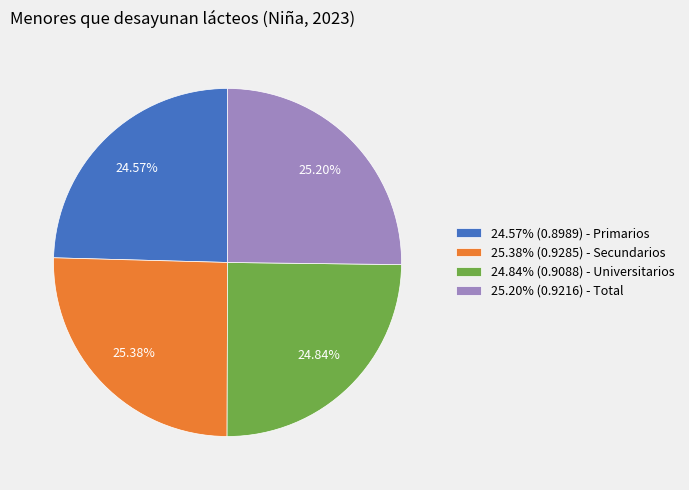

Is the sum of 24.84% (0.9088) - Universitarios and 25.38% (0.9285) - Secundarios greater than half?

Yes